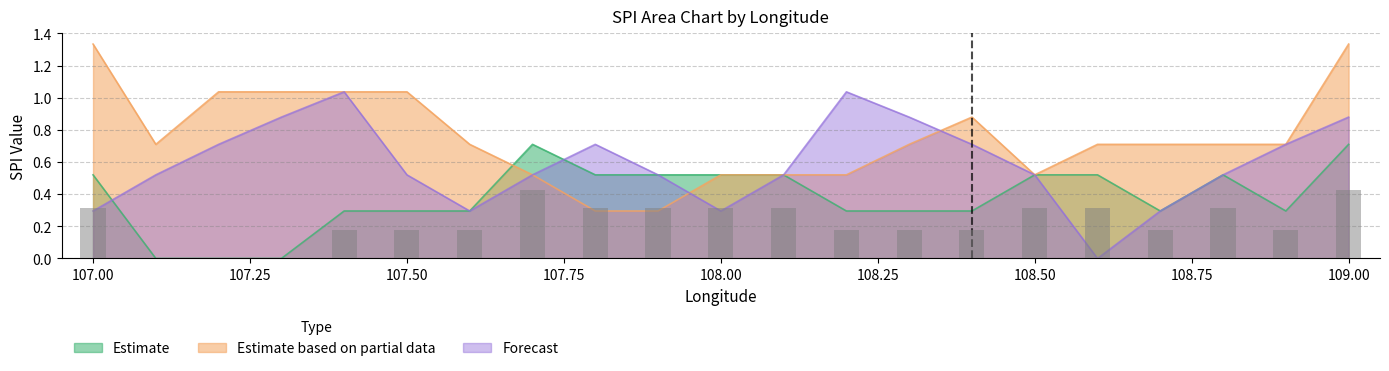

The value of Estimate based on partial data at 107.9 is 0.3. True or false?

True